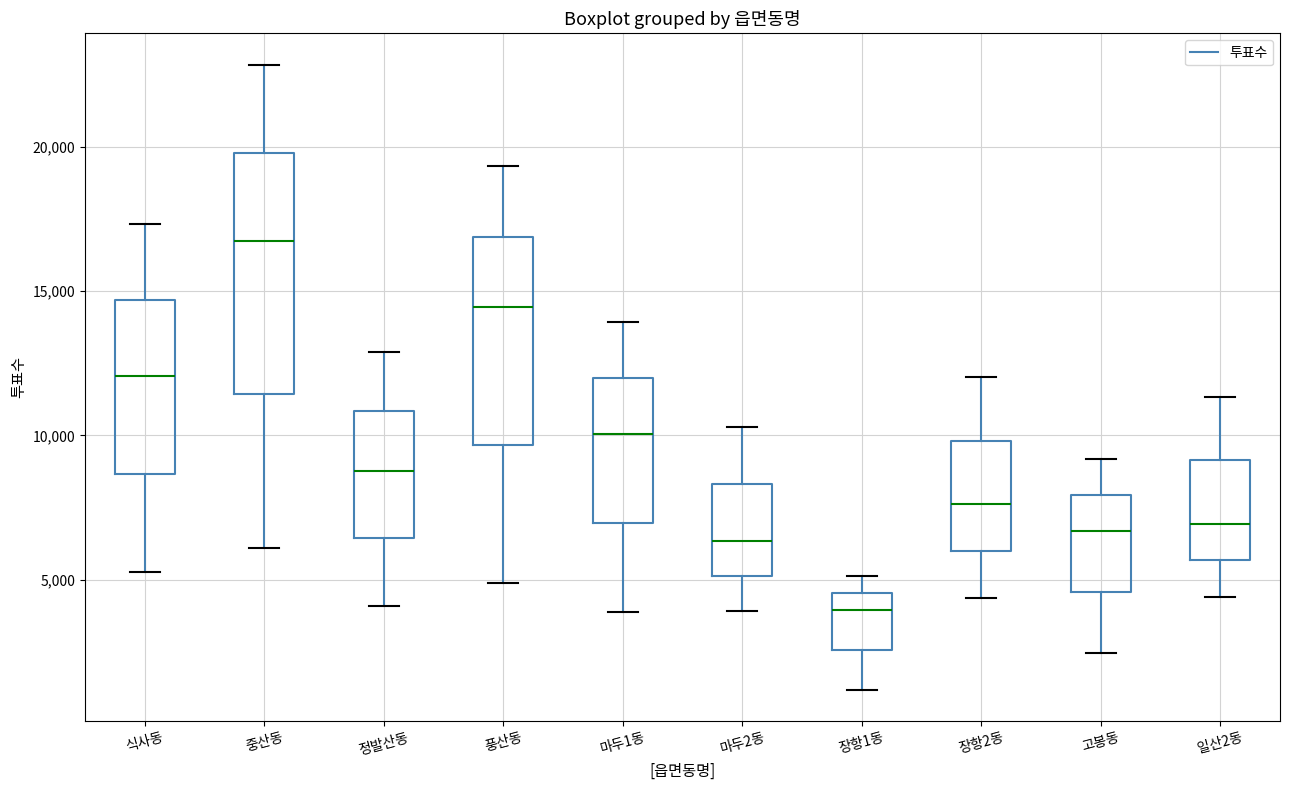

Reading left to right, read every box against the y-axis: the position of its median line, the range the box covers, and the ends of its whiskers. The values are not printed on the chart, so give them approximately, as read against the axis.

식사동: median 12000, box 8500 to 14500, whiskers 5500 to 17500
중산동: median 16500, box 11500 to 20000, whiskers 6000 to 23000
정발산동: median 9000, box 6500 to 11000, whiskers 4000 to 13000
풍산동: median 14500, box 9500 to 17000, whiskers 5000 to 19500
마두1동: median 10000, box 7000 to 12000, whiskers 4000 to 14000
마두2동: median 6500, box 5000 to 8500, whiskers 4000 to 10500
장항1동: median 4000, box 2500 to 4500, whiskers 1000 to 5000
장항2동: median 7500, box 6000 to 10000, whiskers 4500 to 12000
고봉동: median 6500, box 4500 to 8000, whiskers 2500 to 9000
일산2동: median 7000, box 5500 to 9000, whiskers 4500 to 11500